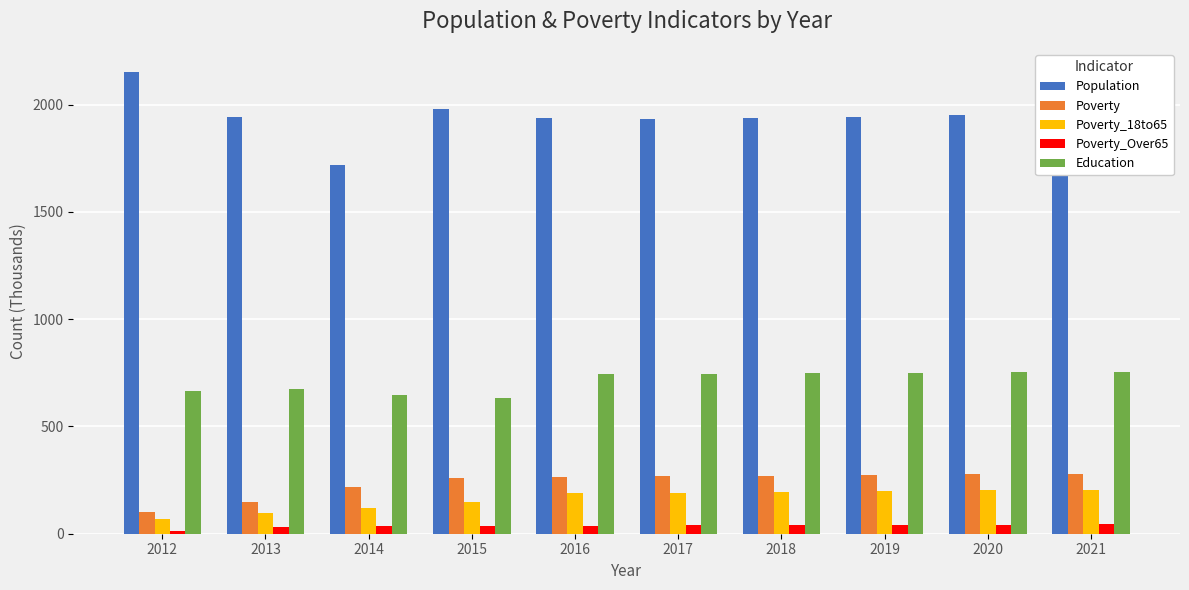

List the series in order of their peak value, highest first.

Population, Education, Poverty, Poverty_18to65, Poverty_Over65